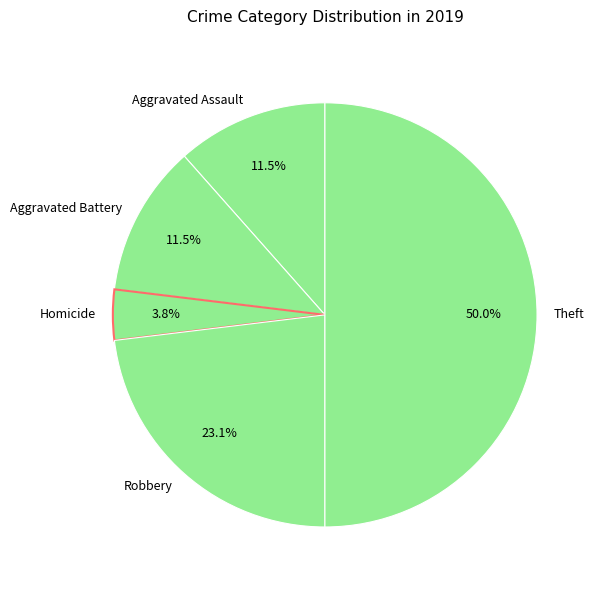

Count the number of slices in the pie.

5